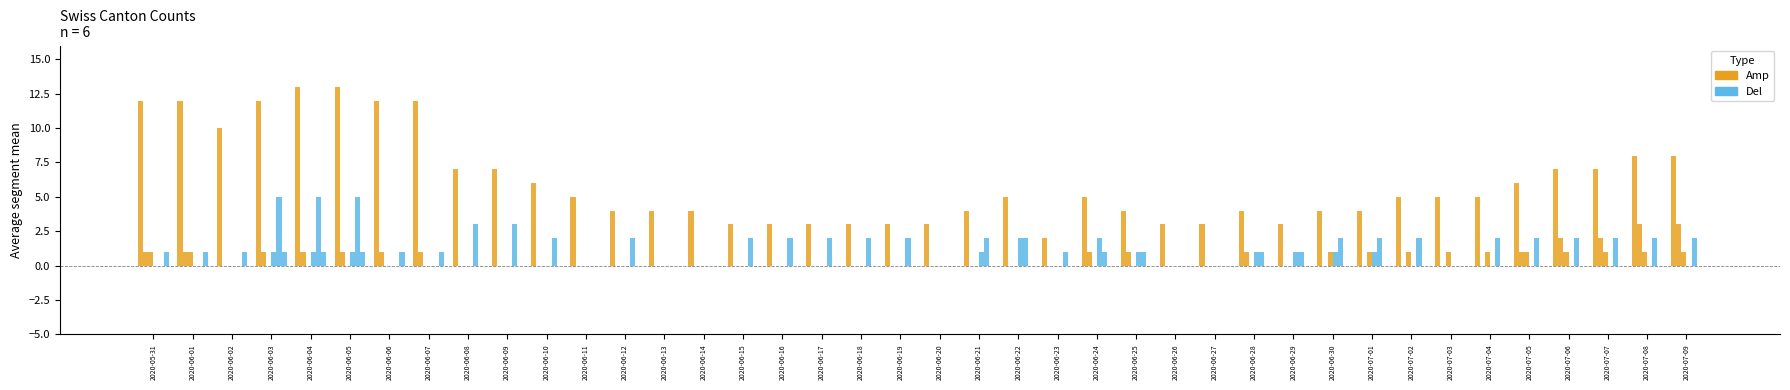

Reading left to right, extract all data points from this chart.

CH: 2020-05-31=12	2020-06-01=12	2020-06-02=10	2020-06-03=12	2020-06-04=13	2020-06-05=13	2020-06-06=12	2020-06-07=12	2020-06-08=7	2020-06-09=7	2020-06-10=6	2020-06-11=5	2020-06-12=4	2020-06-13=4	2020-06-14=4	2020-06-15=3	2020-06-16=3	2020-06-17=3	2020-06-18=3	2020-06-19=3	2020-06-20=3	2020-06-21=4	2020-06-22=5	2020-06-23=2	2020-06-24=5	2020-06-25=4	2020-06-26=3	2020-06-27=3	2020-06-28=4	2020-06-29=3	2020-06-30=4	2020-07-01=4	2020-07-02=5	2020-07-03=5	2020-07-04=5	2020-07-05=6	2020-07-06=7	2020-07-07=7	2020-07-08=8	2020-07-09=8
ZH: 2020-05-31=1	2020-06-01=1	2020-06-02=0	2020-06-03=1	2020-06-04=1	2020-06-05=1	2020-06-06=1	2020-06-07=1	2020-06-08=0	2020-06-09=0	2020-06-10=0	2020-06-11=0	2020-06-12=0	2020-06-13=0	2020-06-14=0	2020-06-15=0	2020-06-16=0	2020-06-17=0	2020-06-18=0	2020-06-19=0	2020-06-20=0	2020-06-21=0	2020-06-22=0	2020-06-23=0	2020-06-24=1	2020-06-25=1	2020-06-26=0	2020-06-27=0	2020-06-28=1	2020-06-29=0	2020-06-30=0	2020-07-01=0	2020-07-02=0	2020-07-03=0	2020-07-04=0	2020-07-05=1	2020-07-06=2	2020-07-07=2	2020-07-08=3	2020-07-09=3
BE: 2020-05-31=1	2020-06-01=1	2020-06-02=0	2020-06-03=0	2020-06-04=0	2020-06-05=0	2020-06-06=0	2020-06-07=0	2020-06-08=0	2020-06-09=0	2020-06-10=0	2020-06-11=0	2020-06-12=0	2020-06-13=0	2020-06-14=0	2020-06-15=0	2020-06-16=0	2020-06-17=0	2020-06-18=0	2020-06-19=0	2020-06-20=0	2020-06-21=0	2020-06-22=0	2020-06-23=0	2020-06-24=0	2020-06-25=0	2020-06-26=0	2020-06-27=0	2020-06-28=0	2020-06-29=0	2020-06-30=1	2020-07-01=1	2020-07-02=1	2020-07-03=1	2020-07-04=1	2020-07-05=1	2020-07-06=1	2020-07-07=1	2020-07-08=1	2020-07-09=1
GE: 2020-05-31=0	2020-06-01=0	2020-06-02=0	2020-06-03=1	2020-06-04=1	2020-06-05=1	2020-06-06=0	2020-06-07=0	2020-06-08=0	2020-06-09=0	2020-06-10=0	2020-06-11=0	2020-06-12=0	2020-06-13=0	2020-06-14=0	2020-06-15=0	2020-06-16=0	2020-06-17=0	2020-06-18=0	2020-06-19=0	2020-06-20=0	2020-06-21=1	2020-06-22=2	2020-06-23=0	2020-06-24=2	2020-06-25=1	2020-06-26=0	2020-06-27=0	2020-06-28=1	2020-06-29=1	2020-06-30=1	2020-07-01=1	2020-07-02=0	2020-07-03=0	2020-07-04=0	2020-07-05=0	2020-07-06=0	2020-07-07=0	2020-07-08=0	2020-07-09=0
LU: 2020-05-31=0	2020-06-01=0	2020-06-02=0	2020-06-03=5	2020-06-04=5	2020-06-05=5	2020-06-06=0	2020-06-07=0	2020-06-08=3	2020-06-09=3	2020-06-10=2	2020-06-11=0	2020-06-12=2	2020-06-13=0	2020-06-14=0	2020-06-15=2	2020-06-16=2	2020-06-17=2	2020-06-18=2	2020-06-19=2	2020-06-20=0	2020-06-21=2	2020-06-22=2	2020-06-23=1	2020-06-24=1	2020-06-25=1	2020-06-26=0	2020-06-27=0	2020-06-28=1	2020-06-29=1	2020-06-30=2	2020-07-01=2	2020-07-02=2	2020-07-03=0	2020-07-04=2	2020-07-05=2	2020-07-06=2	2020-07-07=2	2020-07-08=2	2020-07-09=2
GR: 2020-05-31=1	2020-06-01=1	2020-06-02=1	2020-06-03=1	2020-06-04=1	2020-06-05=1	2020-06-06=1	2020-06-07=1	2020-06-08=0	2020-06-09=0	2020-06-10=0	2020-06-11=0	2020-06-12=0	2020-06-13=0	2020-06-14=0	2020-06-15=0	2020-06-16=0	2020-06-17=0	2020-06-18=0	2020-06-19=0	2020-06-20=0	2020-06-21=0	2020-06-22=0	2020-06-23=0	2020-06-24=0	2020-06-25=0	2020-06-26=0	2020-06-27=0	2020-06-28=0	2020-06-29=0	2020-06-30=0	2020-07-01=0	2020-07-02=0	2020-07-03=0	2020-07-04=0	2020-07-05=0	2020-07-06=0	2020-07-07=0	2020-07-08=0	2020-07-09=0